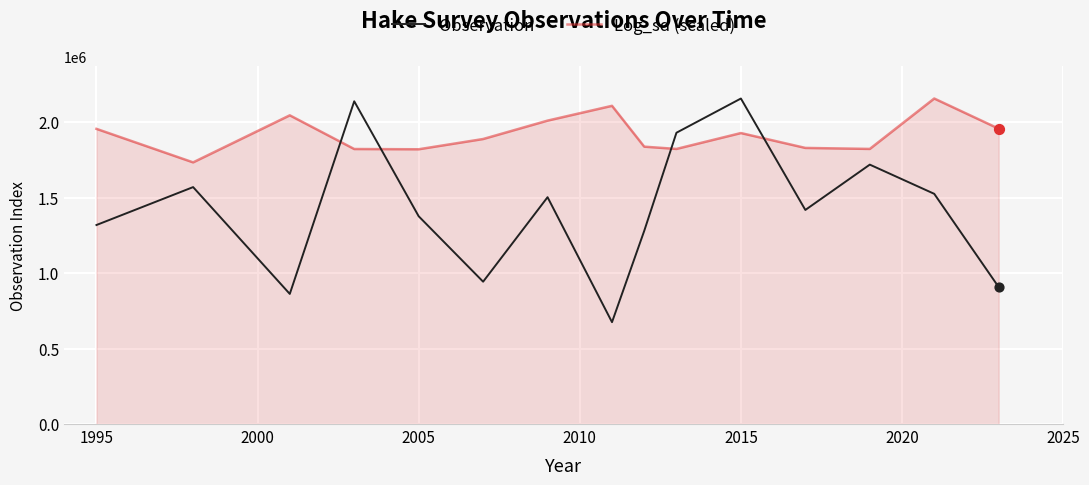

What is the difference between the maximum and minimum values in the Observation series?

1481233.0